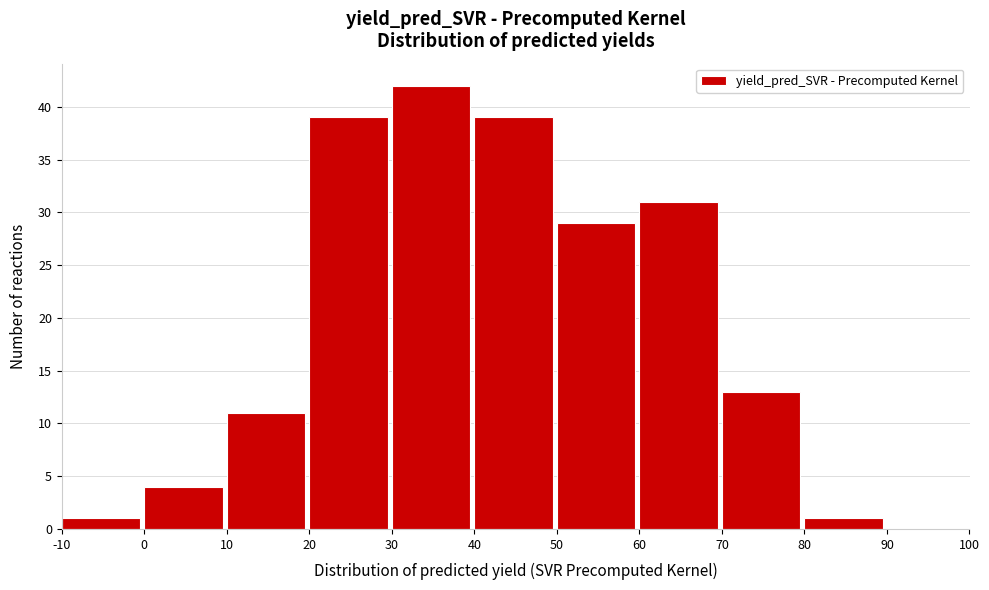

Reading left to right, transcribe this chart: for each bar, give the range it covers on the x-axis and its height. The values are not printed on the chart, so give them approximately, as read against the axis.

-10 to 0: 1
0 to 10: 4
10 to 20: 11
20 to 30: 39
30 to 40: 42
40 to 50: 39
50 to 60: 29
60 to 70: 31
70 to 80: 13
80 to 90: 1
90 to 100: 0